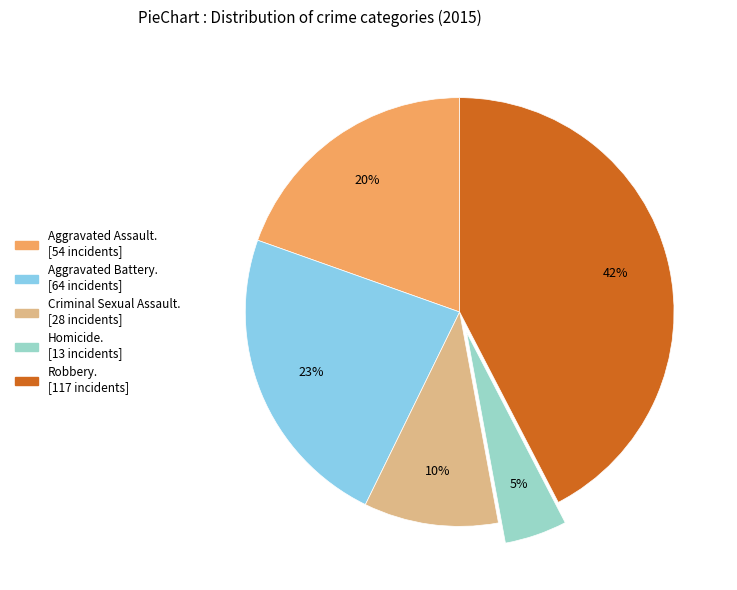

Is there a majority slice in this chart?

No